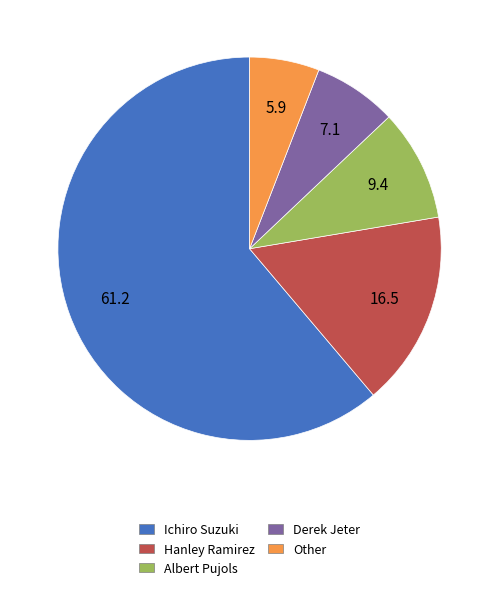

True or false: Albert Pujols accounts for 9% of the total.

True